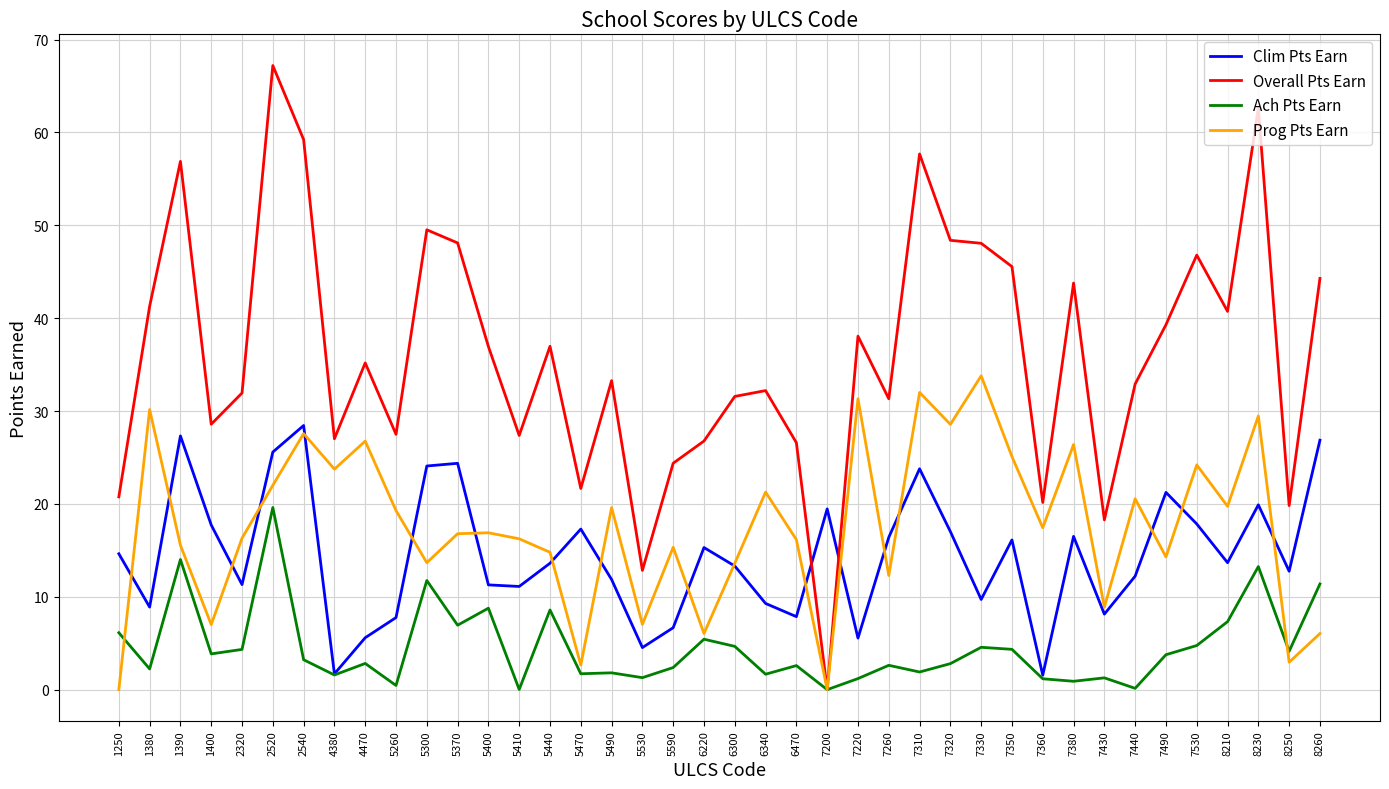

Count the number of categories in the chart.

40